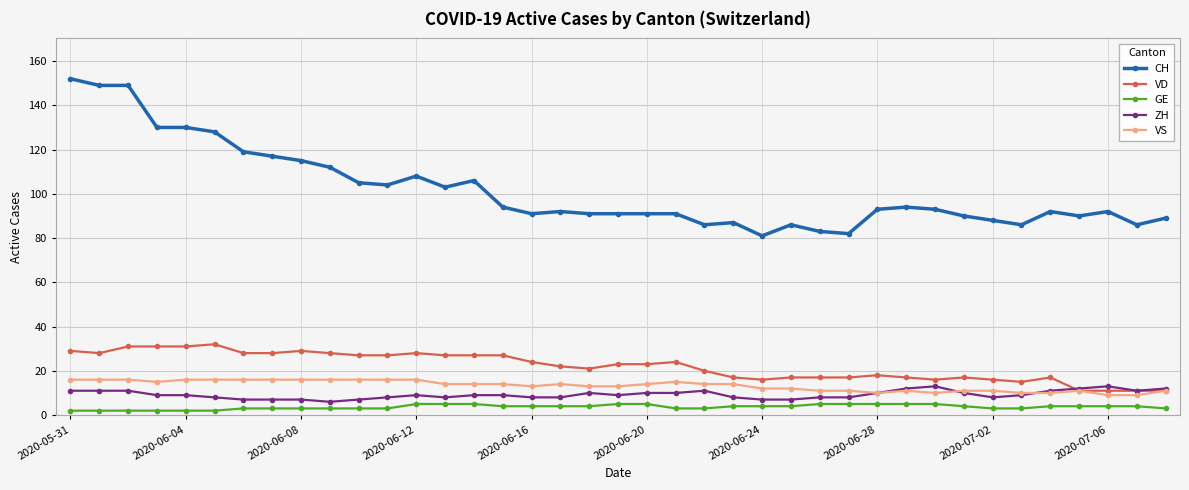

True or false: VS has more than 0 interior local peaks.

True